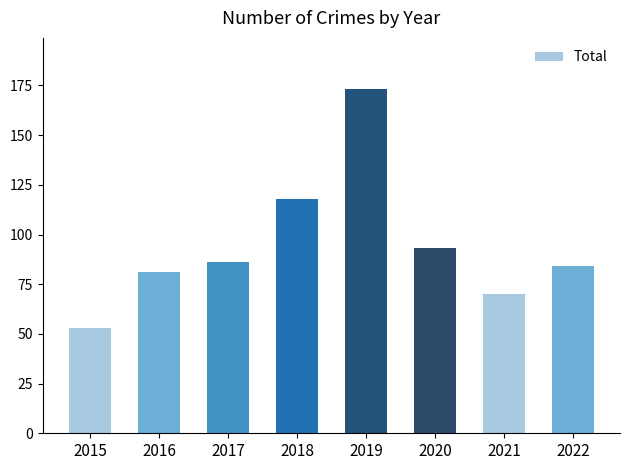

What is the average value?

95